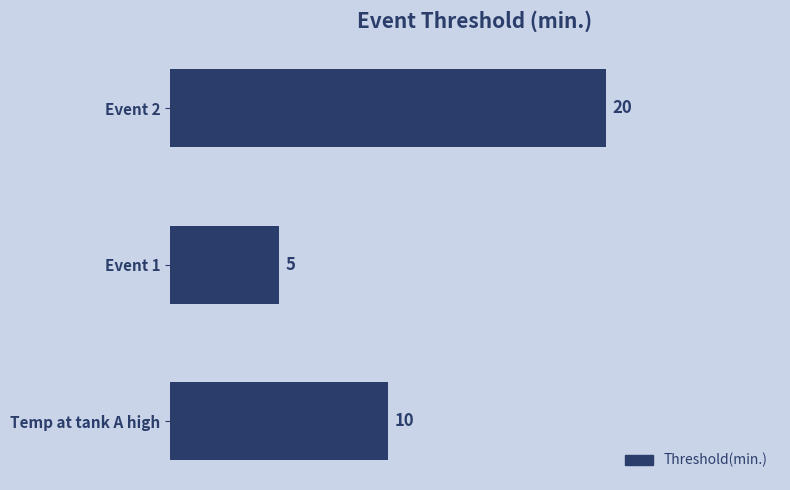

True or false: the data shows 6 at Temp at tank A high.

False